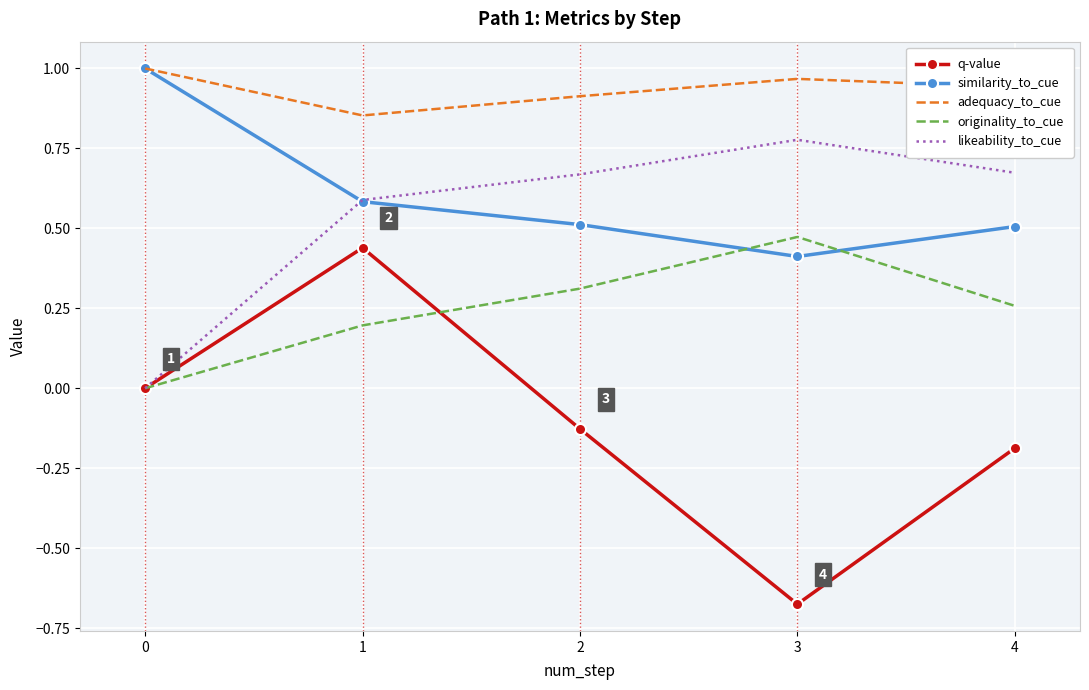

At 3, list the series in order from largest to smallest.

adequacy_to_cue, likeability_to_cue, originality_to_cue, similarity_to_cue, q-value